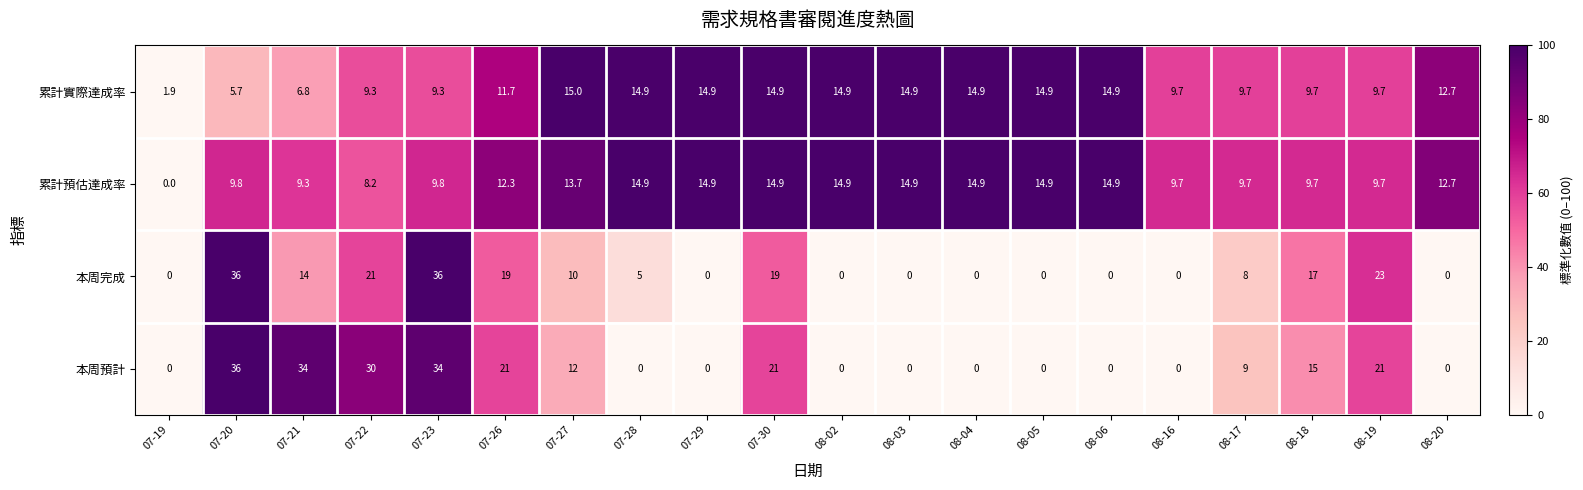

What is the maximum value for 本周完成?

36.0